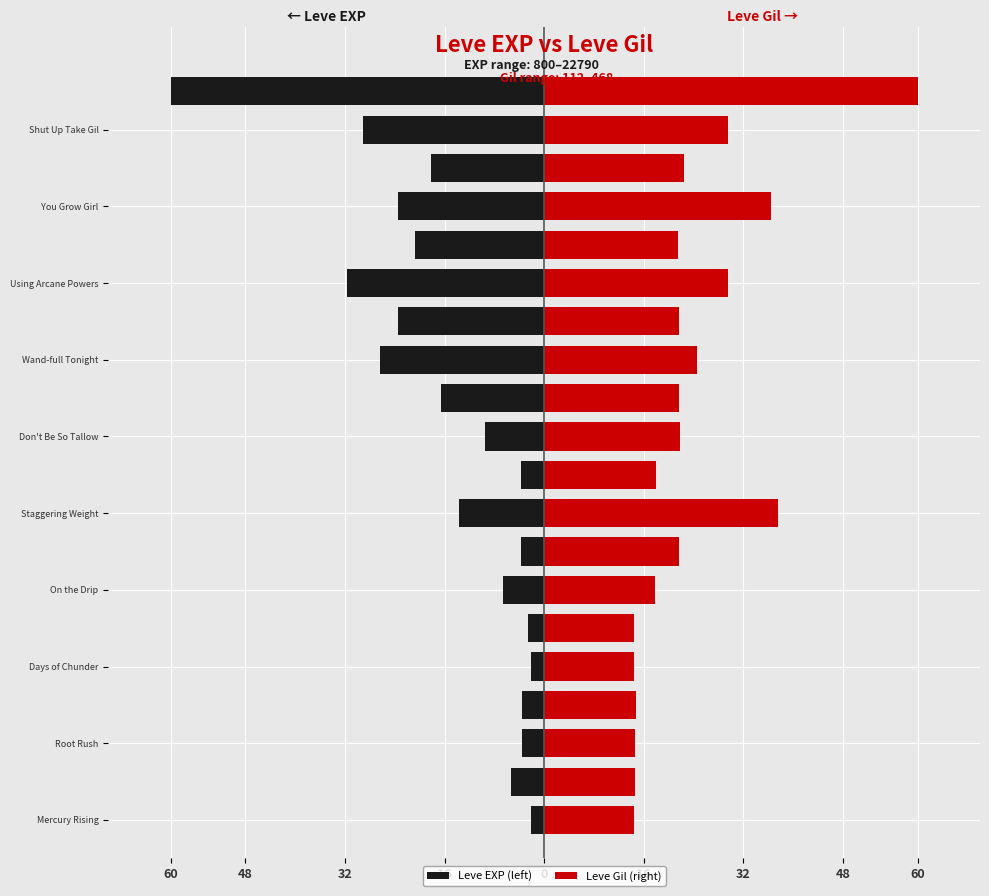

The Leve Gil (right) series shows 17.8 at On the Drip. True or false?

True